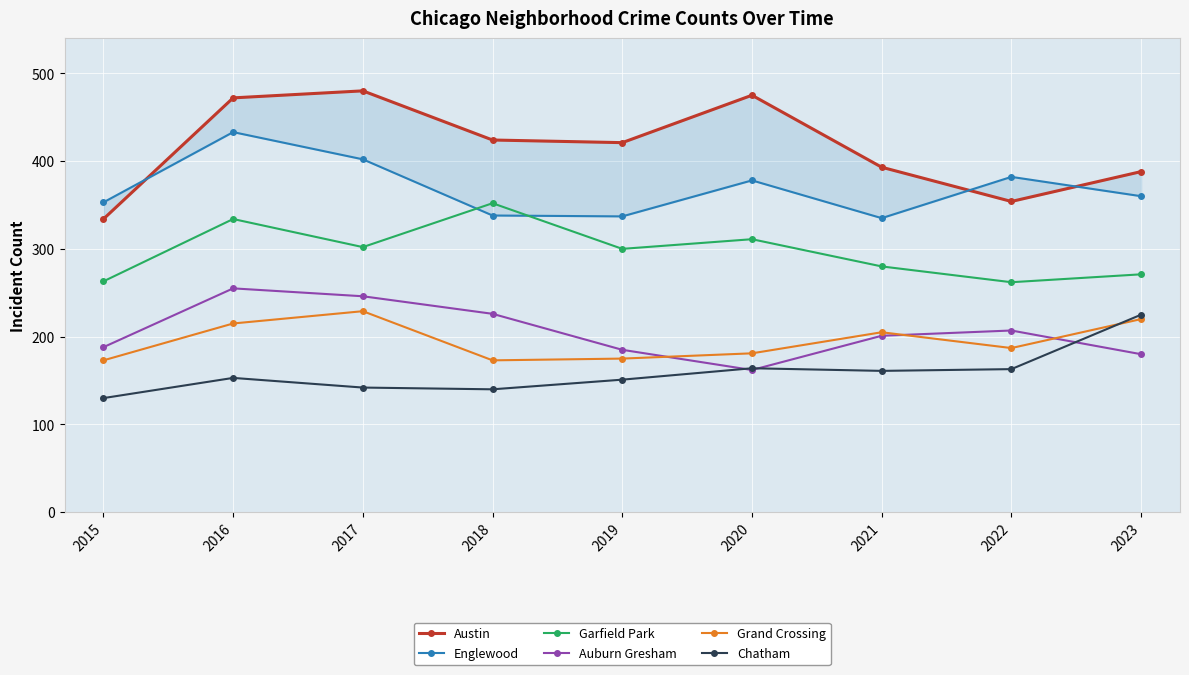

Where does the Garfield Park series first go above 300?

2016